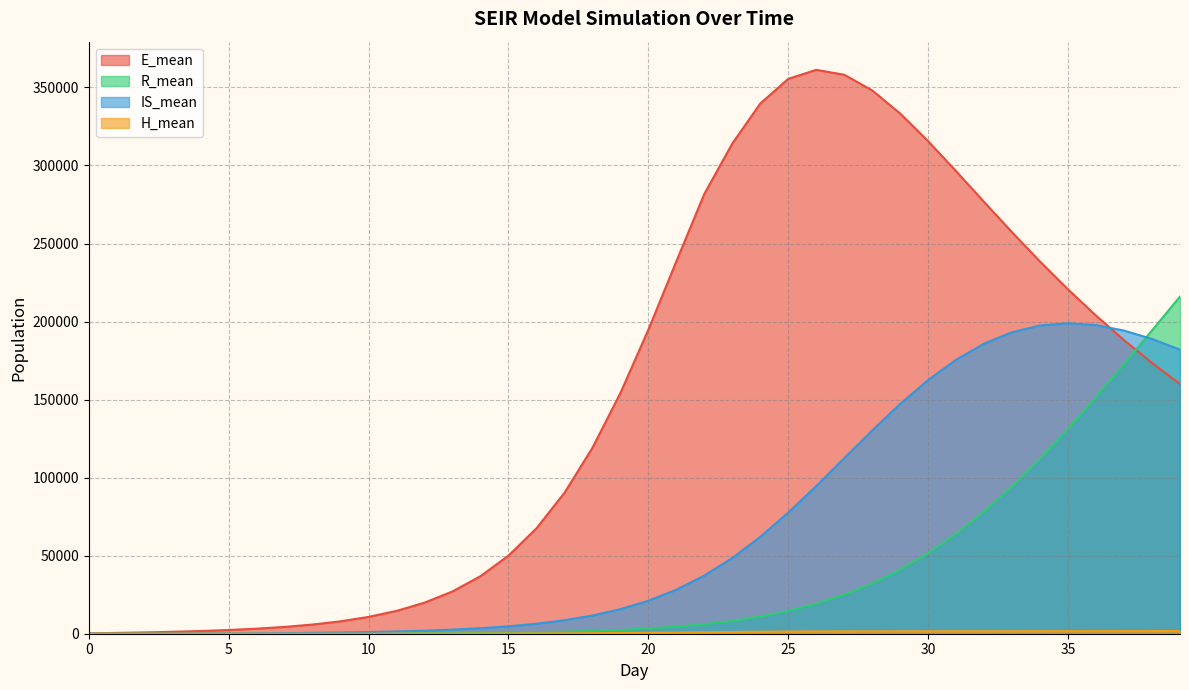

What are all the series names shown in the legend?

E_mean, R_mean, IS_mean, H_mean